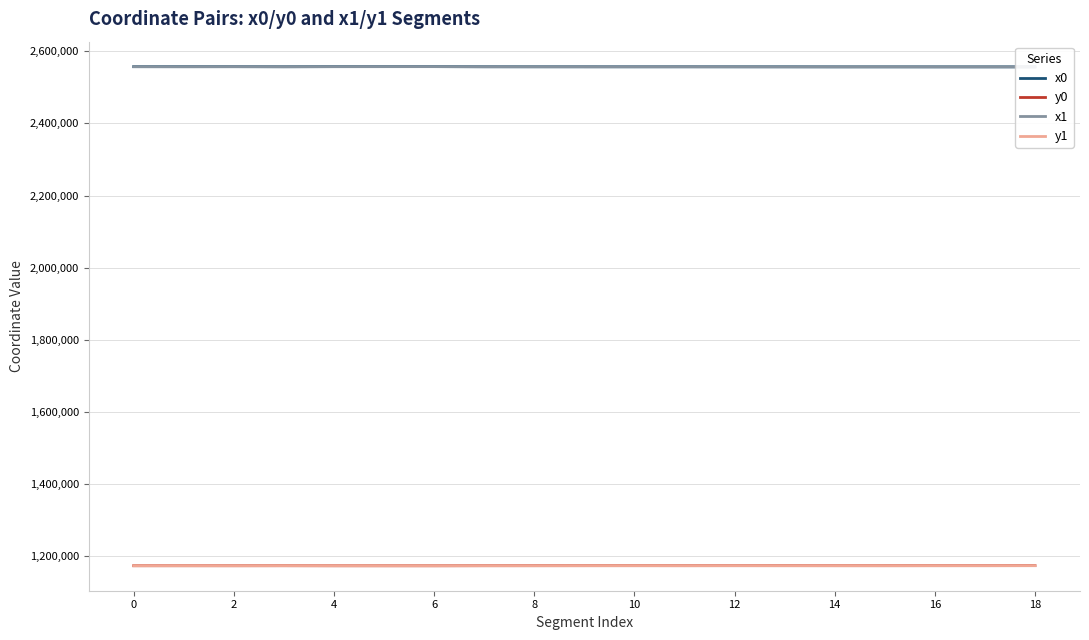

At 15, list the series in order from smallest to largest.

y1, y0, x0, x1